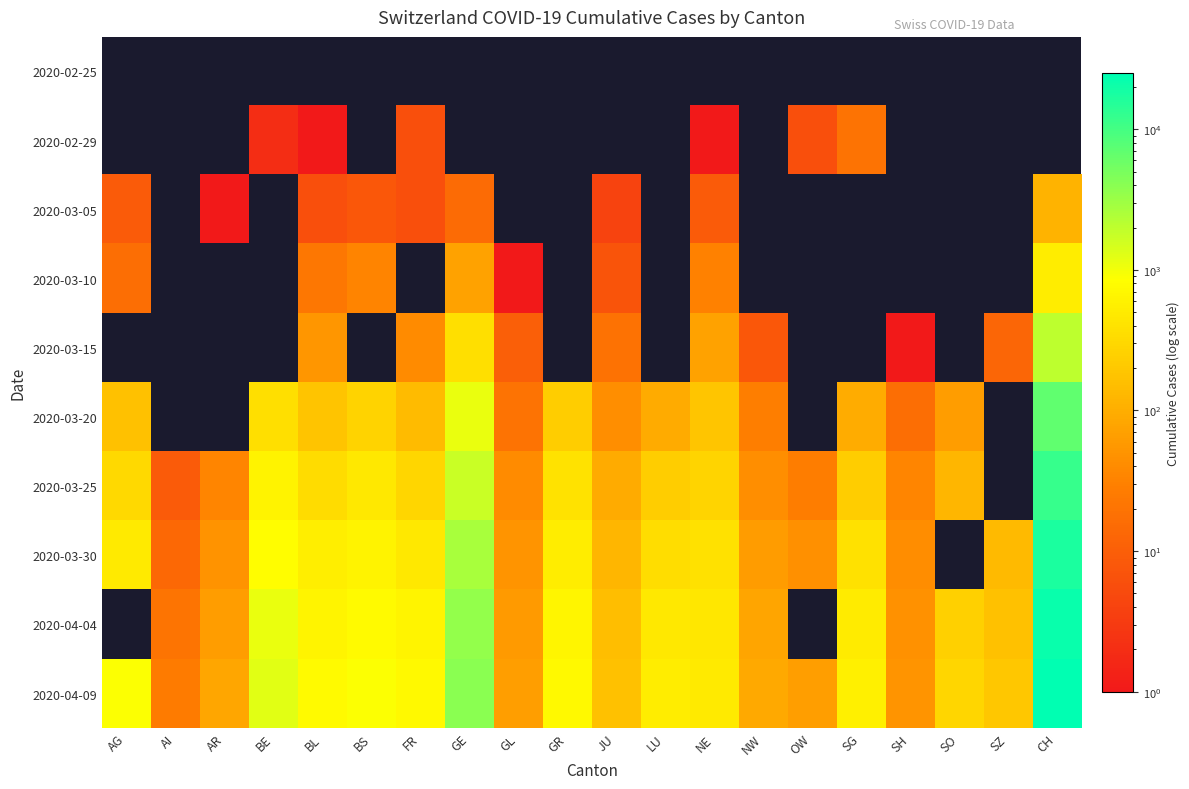

Is the value of 2020-02-29 at GE greater than the value of 2020-03-30 at BE?

No